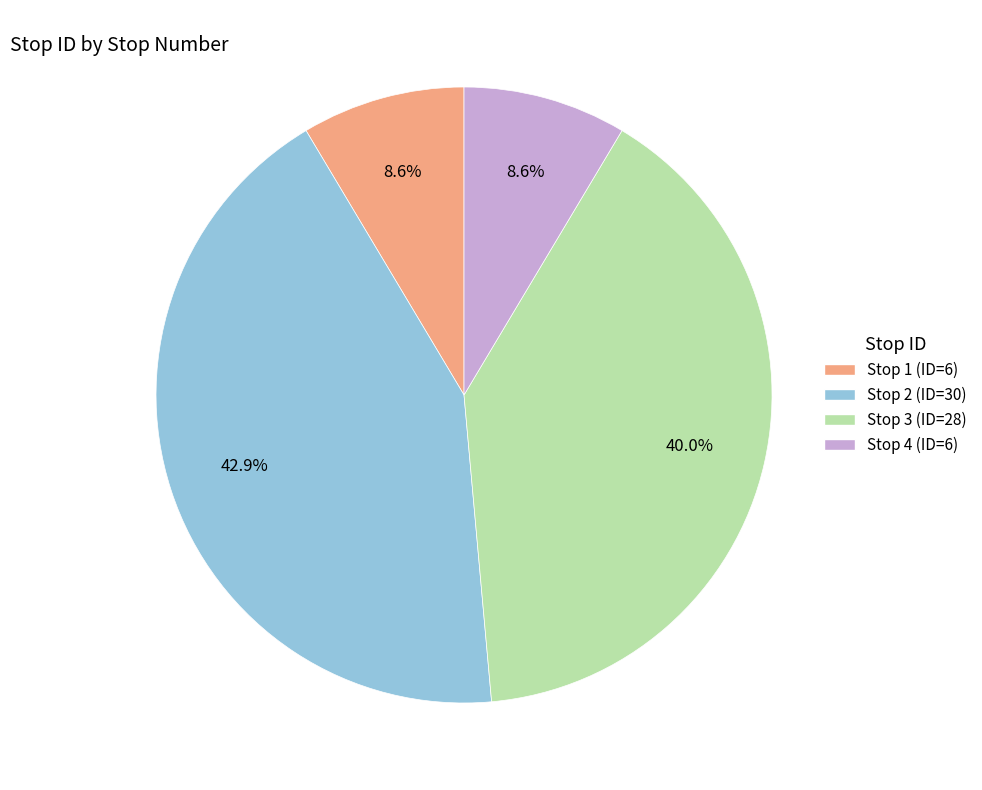

To the nearest percent, what percentage of the pie is Stop 1 (ID=6)?

9%